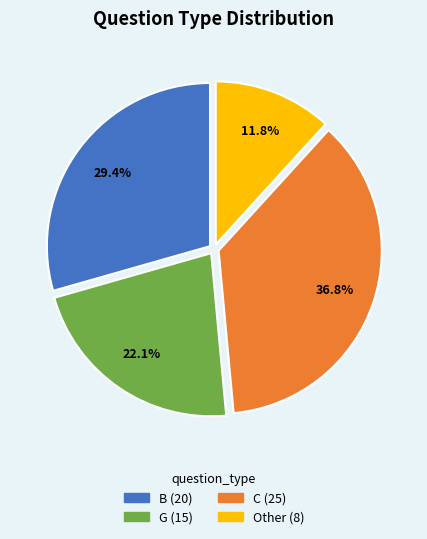

True or false: B accounts for 29% of the total.

True